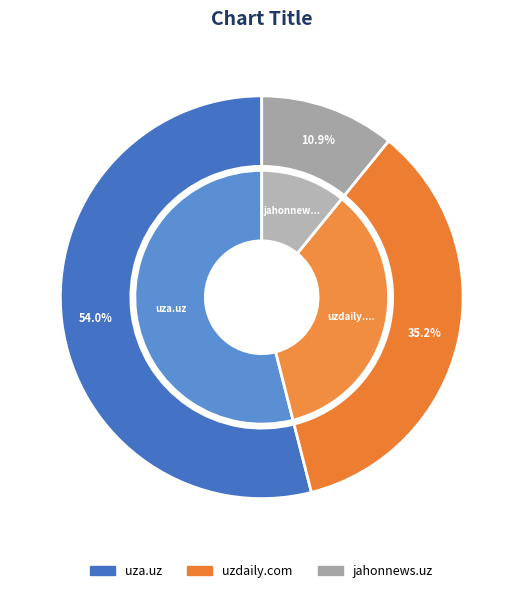

True or false: uzdaily.com accounts for 43% of the total.

False